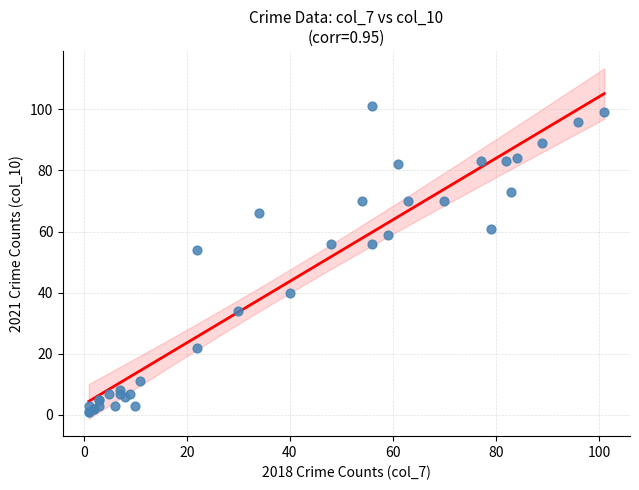

What Y value in the scatter plot is closest to 51?

54